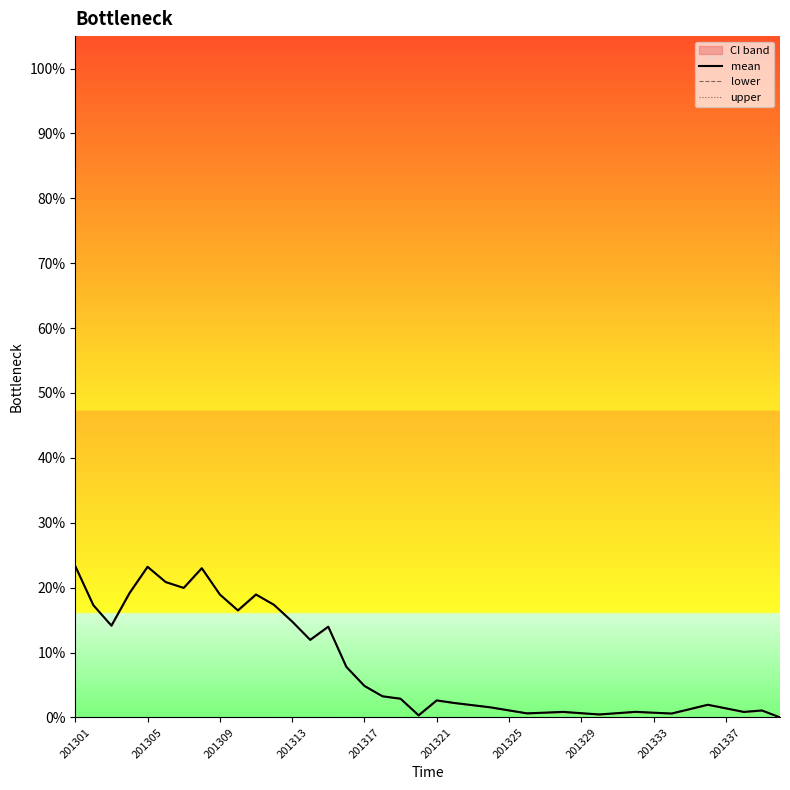

What is the sum of all mean values?

3.1